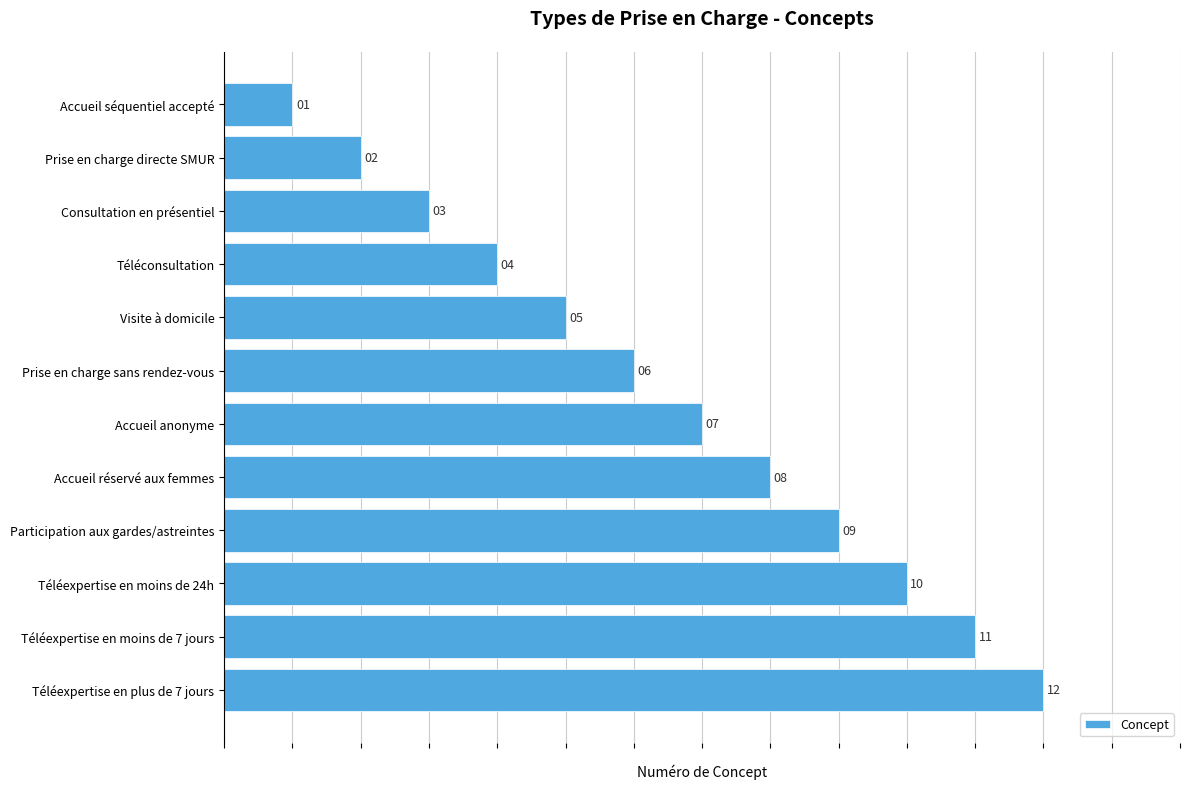

What is the change in value from Téléconsultation to Accueil anonyme?

+3